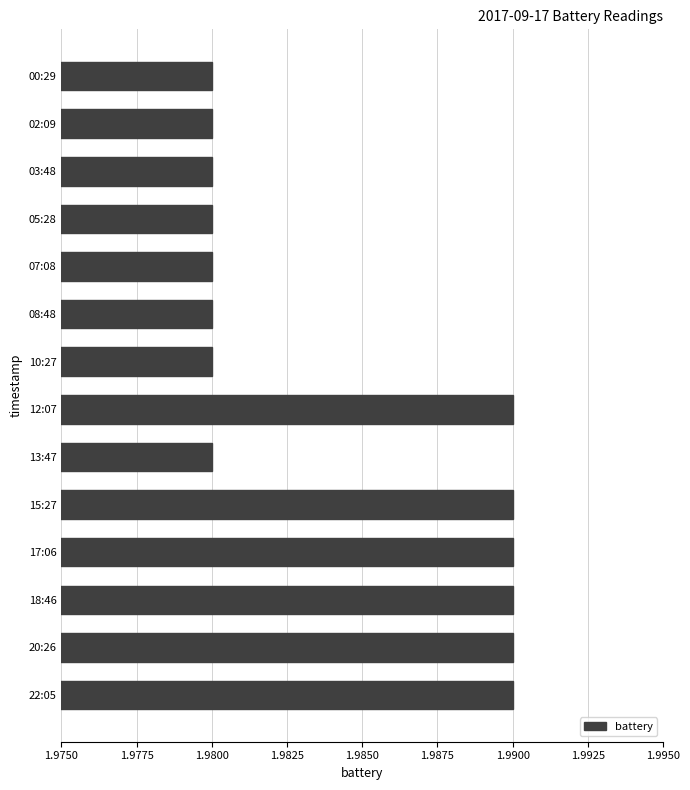

How many values are between 1 and 2?

14